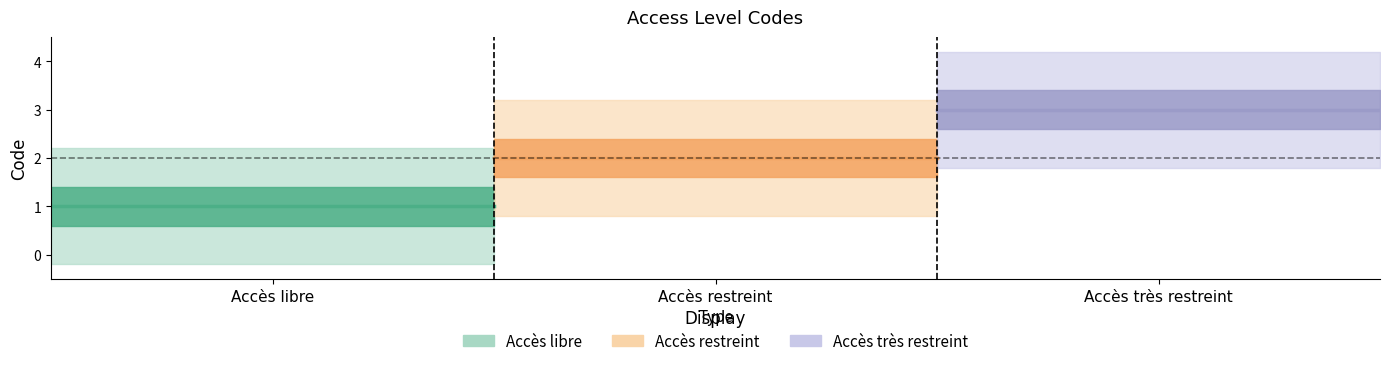

What is the approximate value at Accès restreint?

2